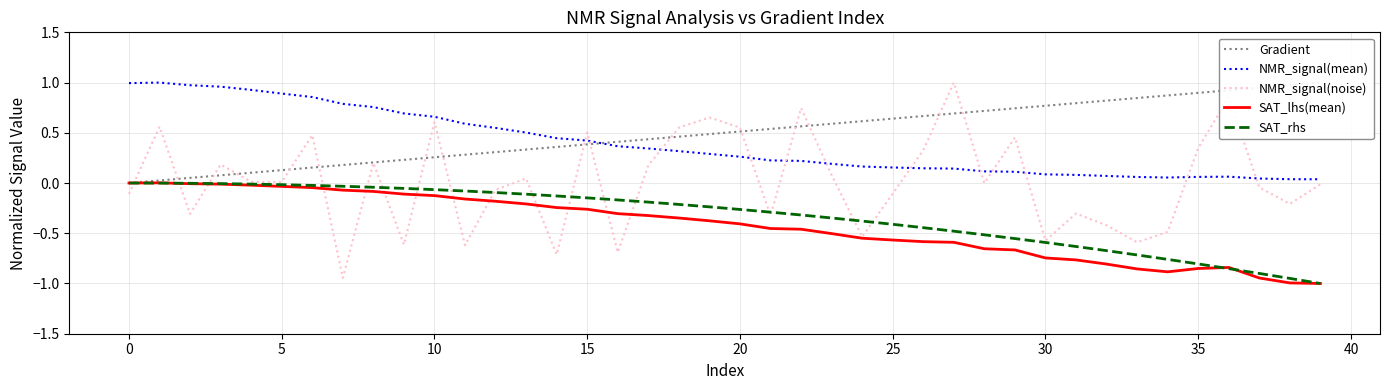

Does the chart display data point markers on the line(s)?

No